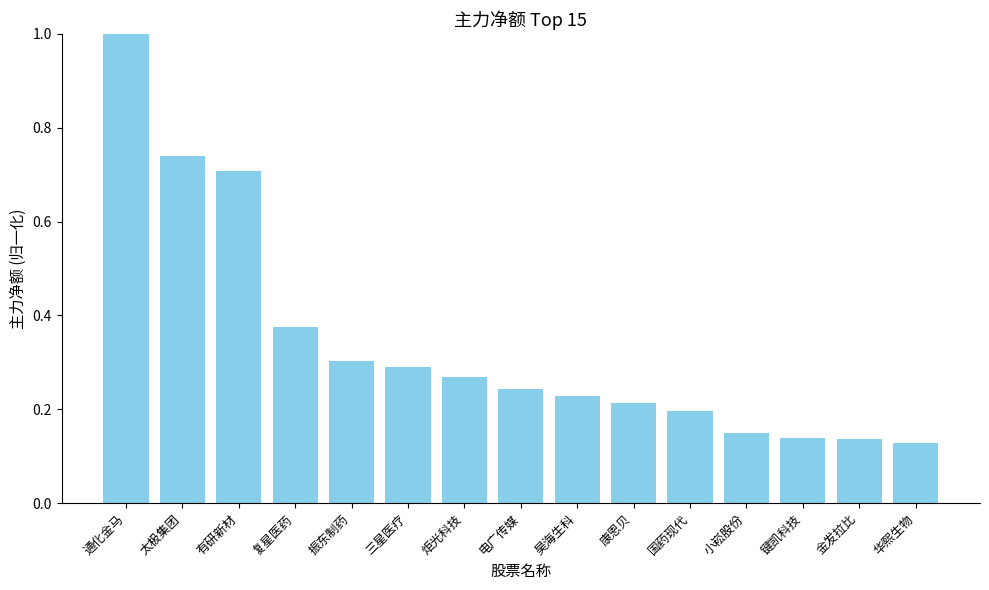

Is it true that the value at 振东制药 is 0.3?

True